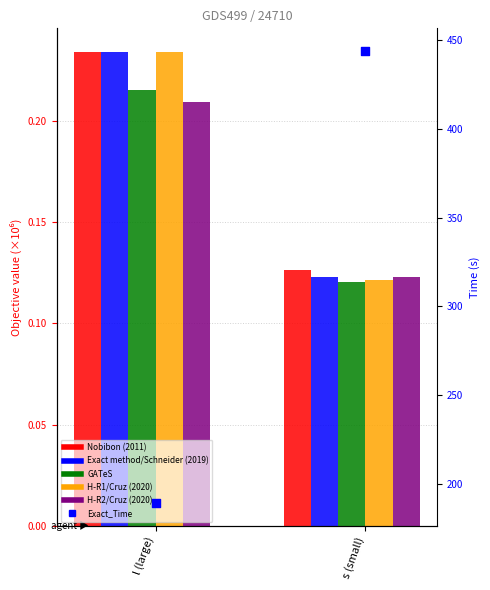

At which category is the sum across all series the highest?

s (small)